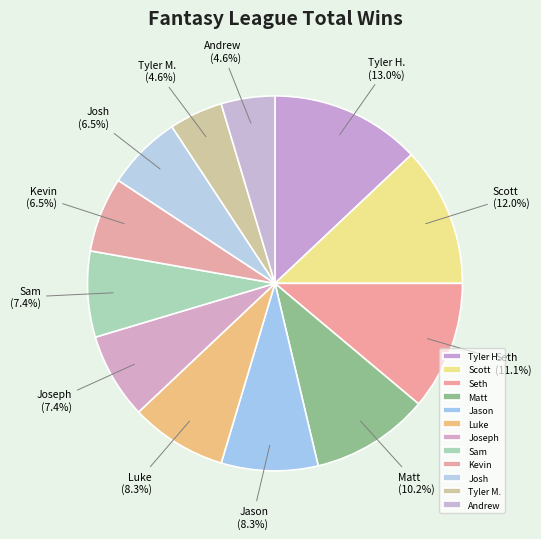

Does any single category account for the majority?

No